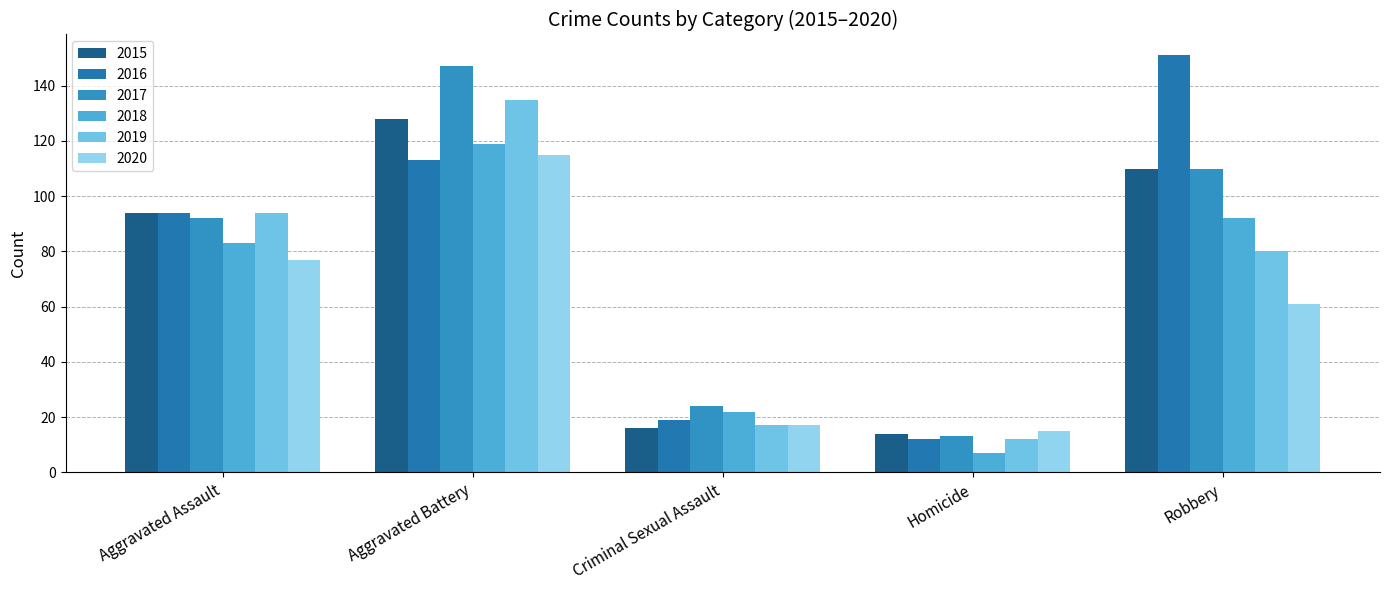

At which label does 2016 reach its minimum?

Homicide